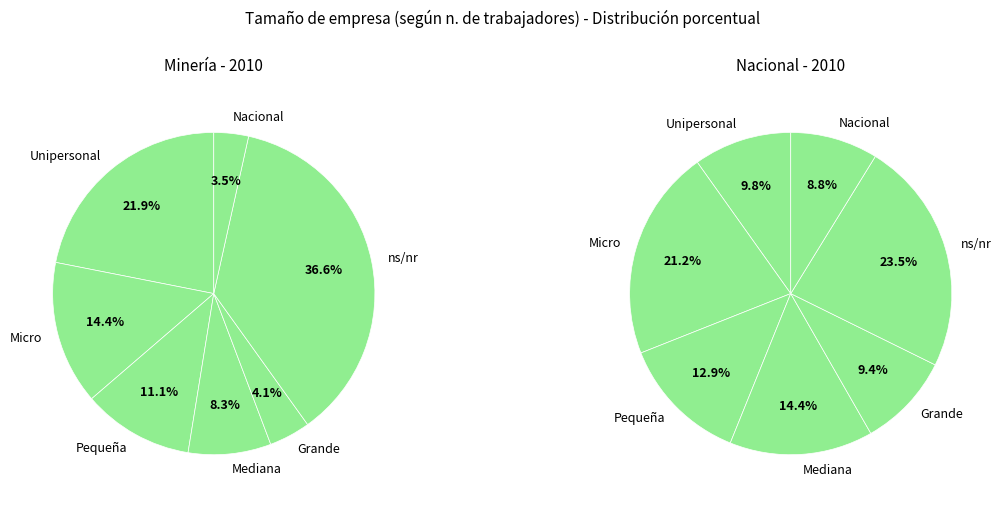

To the nearest percent, what portion does ns/nr represent?

37%